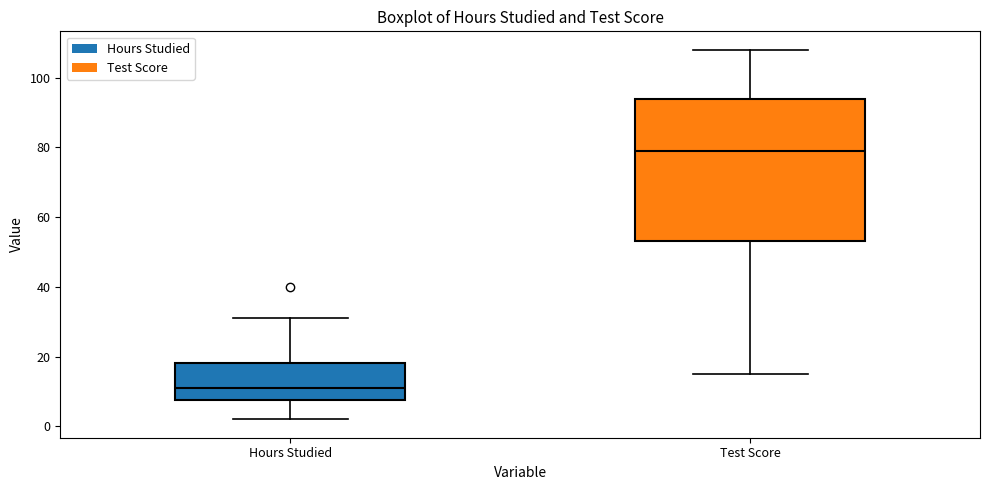

Reading left to right, read every box against the y-axis: the position of its median line, the range the box covers, and the ends of its whiskers. The values are not printed on the chart, so give them approximately, as read against the axis.

Hours Studied: median 12, box 8 to 18, whiskers 2 to 32
Test Score: median 80, box 54 to 94, whiskers 16 to 108